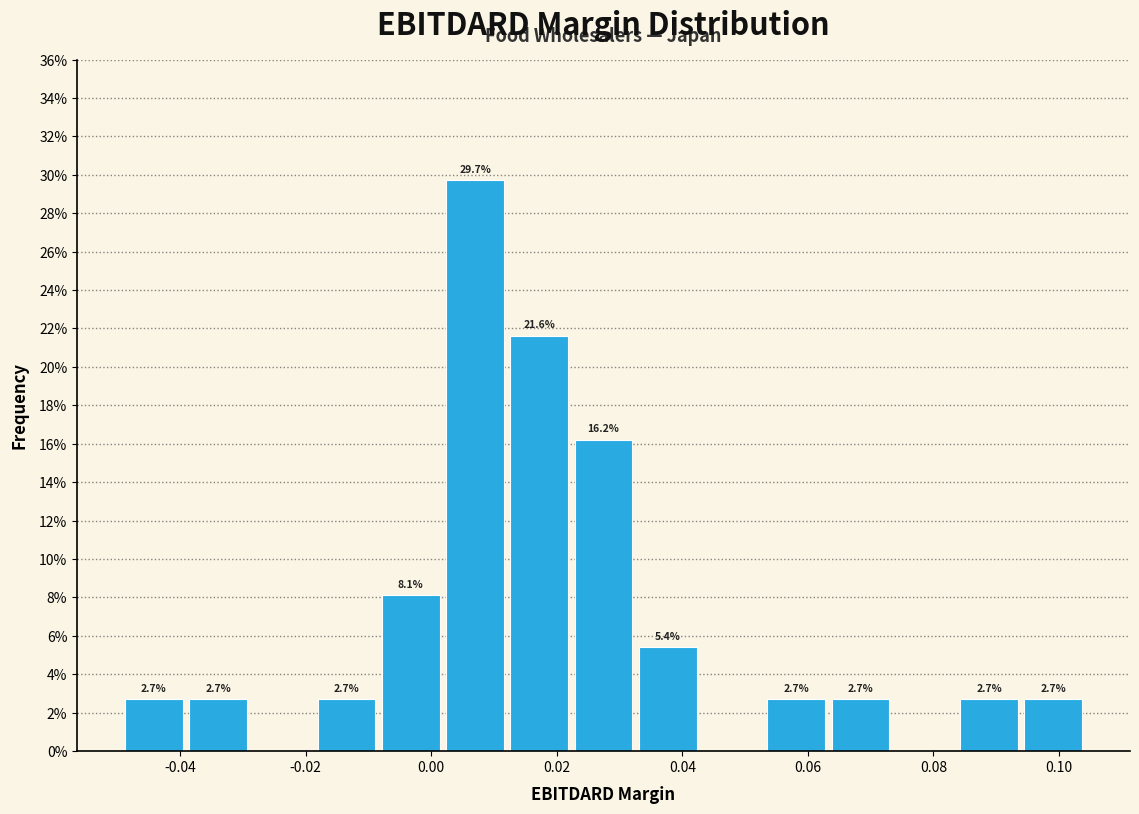

Which range on the x-axis has the tallest bar?

0.002 to 0.012